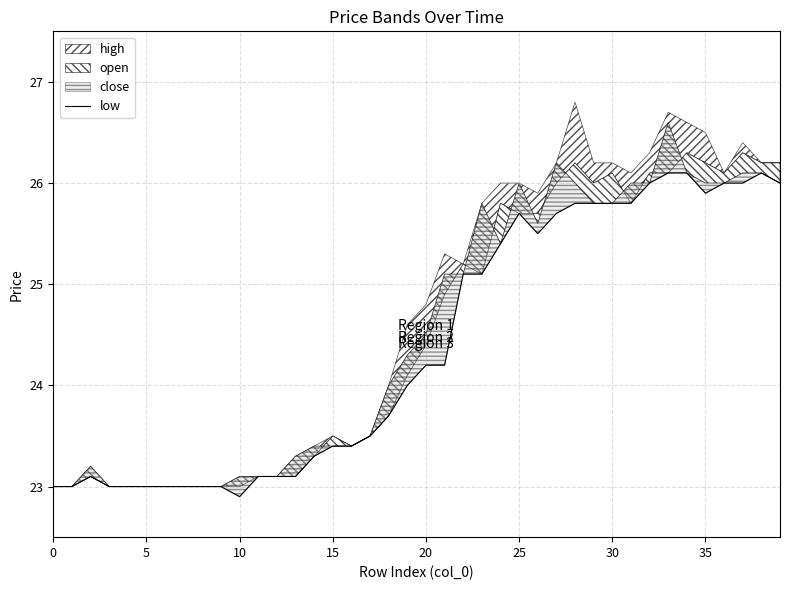

True or false: the data shows 5.9 at 18.

False